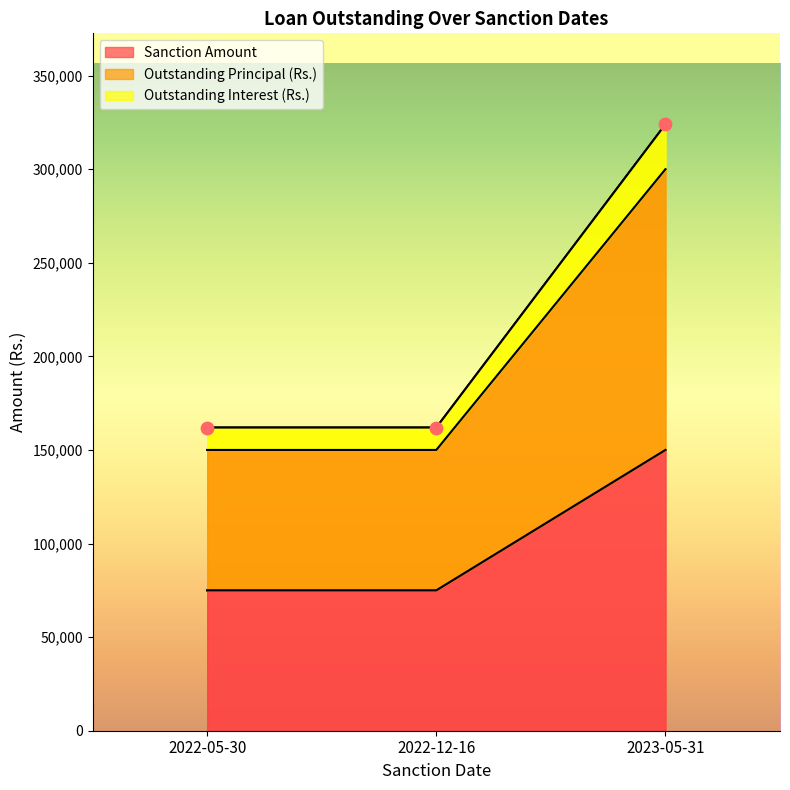

What are all the series names shown in the legend?

Sanction Amount, Outstanding Principal (Rs.), Outstanding Interest (Rs.)